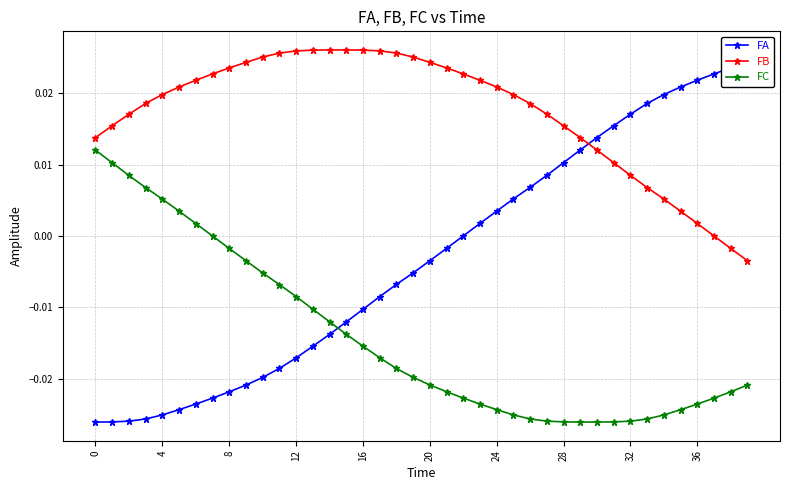

After their last crossing, which series has the higher values: FB or FA?

FA